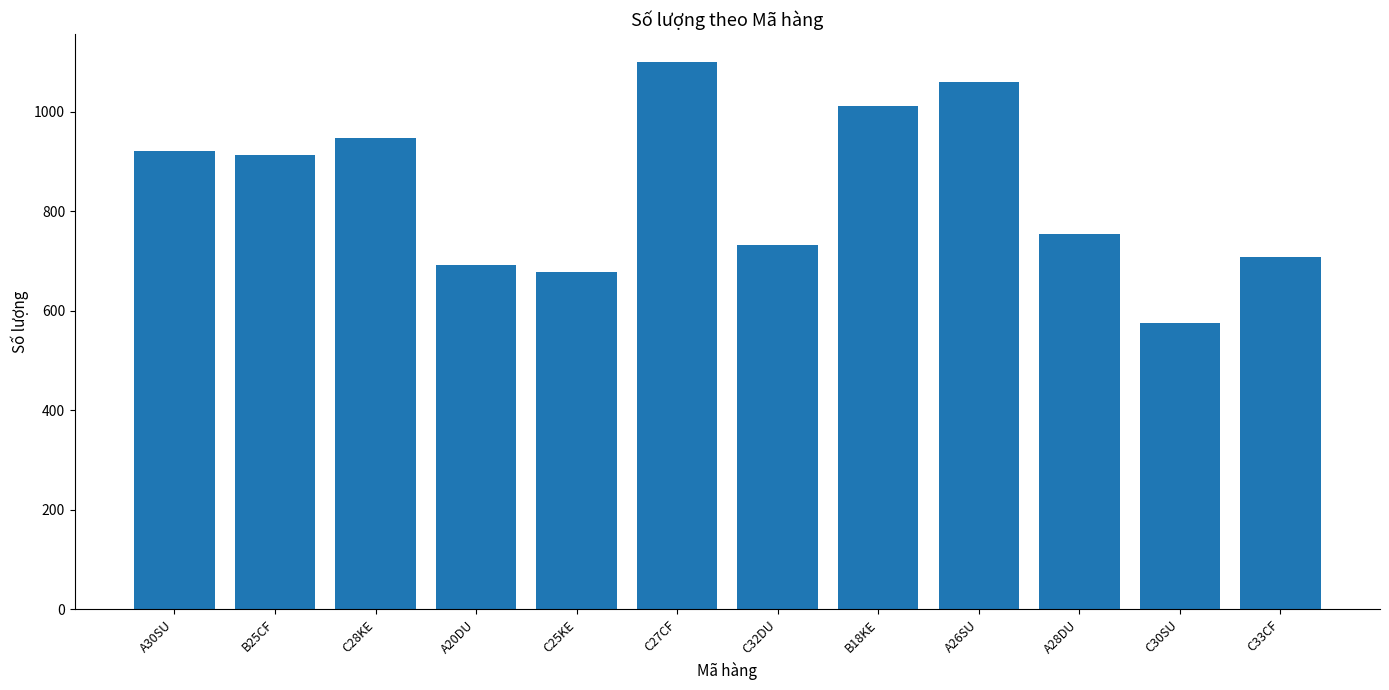

True or false: the data shows 1239 at A30SU.

False